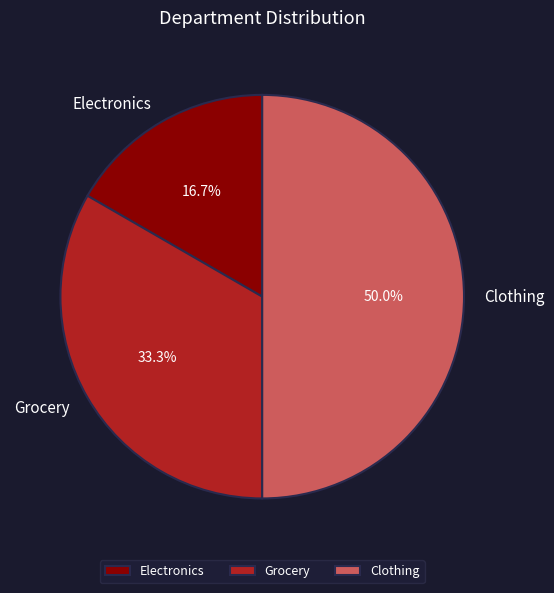

Is the sum of Grocery and Clothing greater than half?

Yes